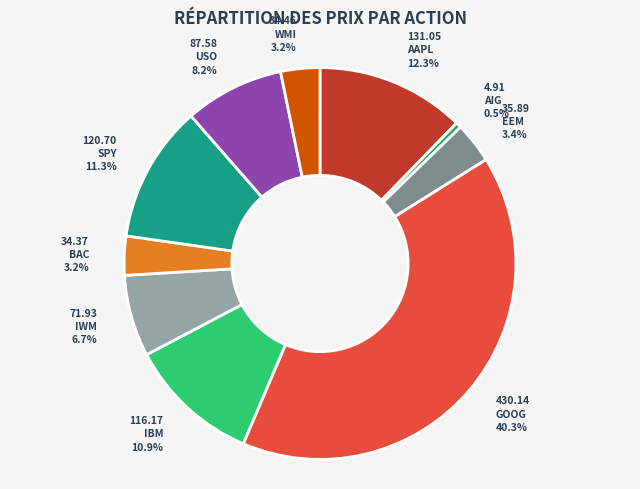

Which slice is the largest?

GOOG